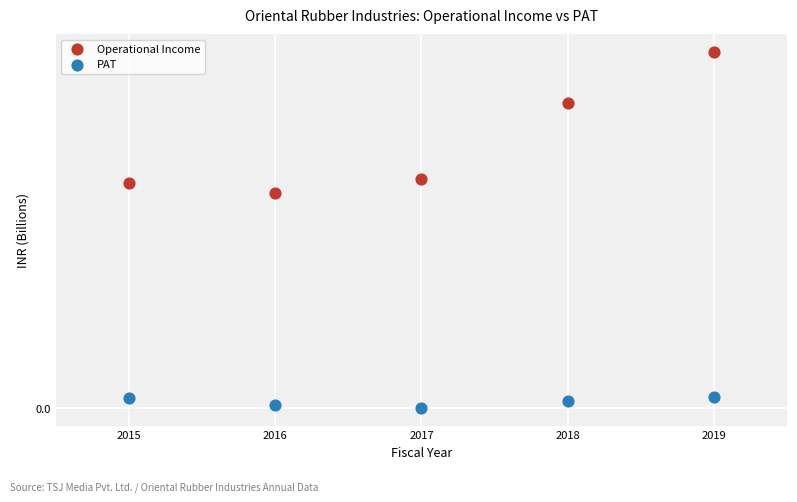

Which series contains the highest Y value?

Operational Income